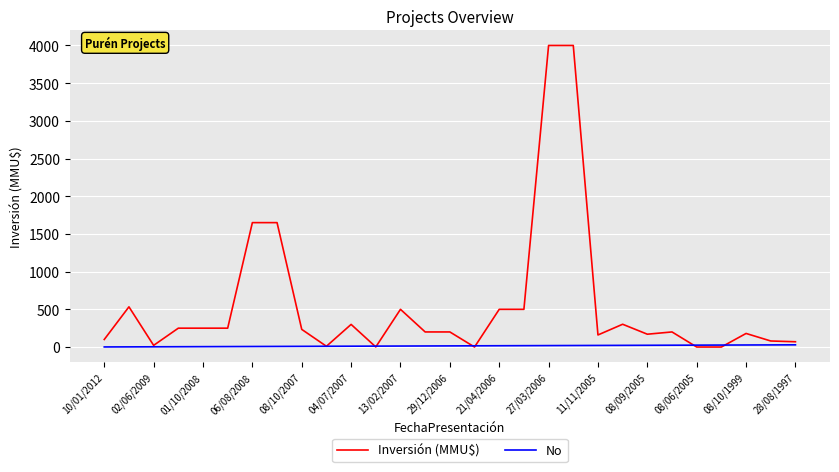

Which series has the largest total across all categories?

Inversión (MMU$)